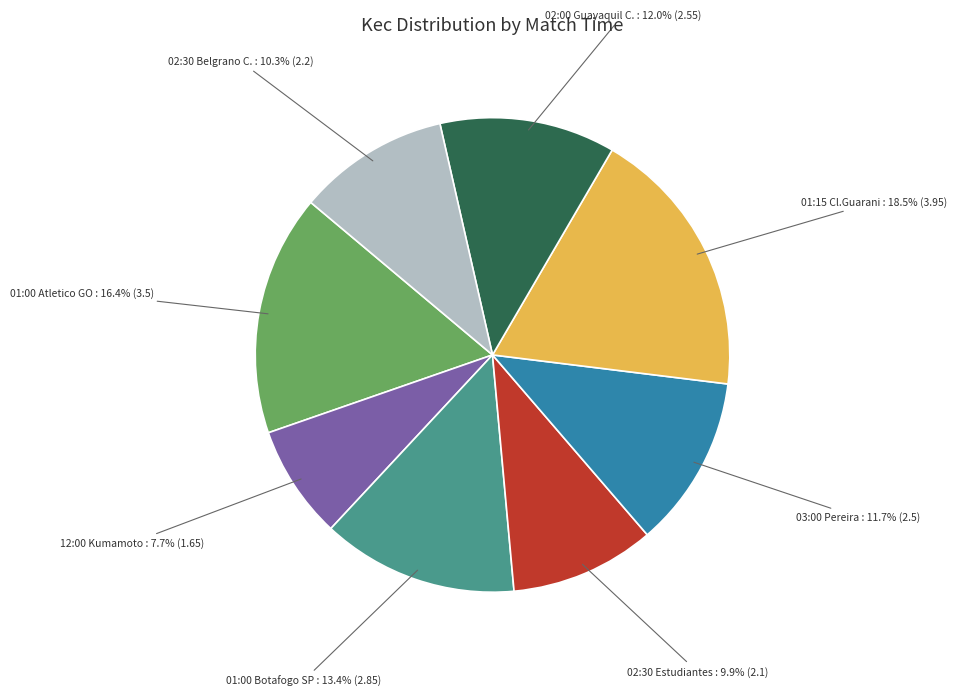

Combined, do 03:00 Pereira and 02:00 Guayaquil C. account for over 50%?

No